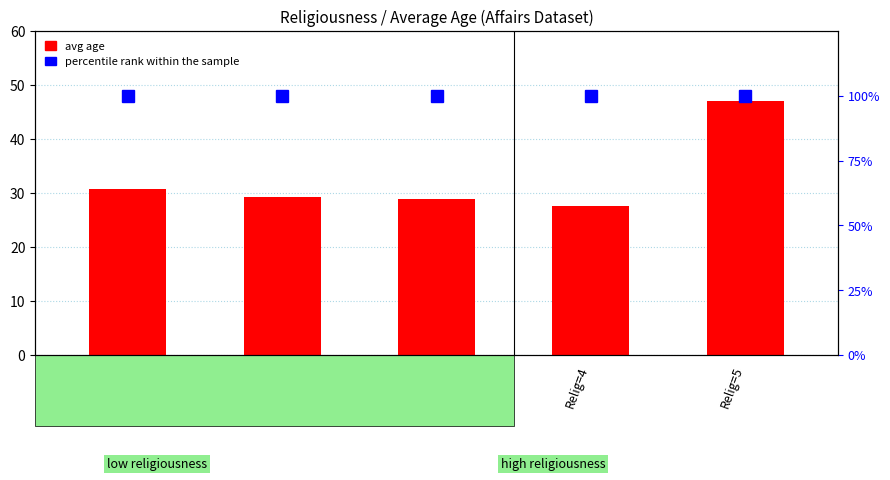

List the series in order of their overall mean, lowest first.

avg age, percentile rank within the sample